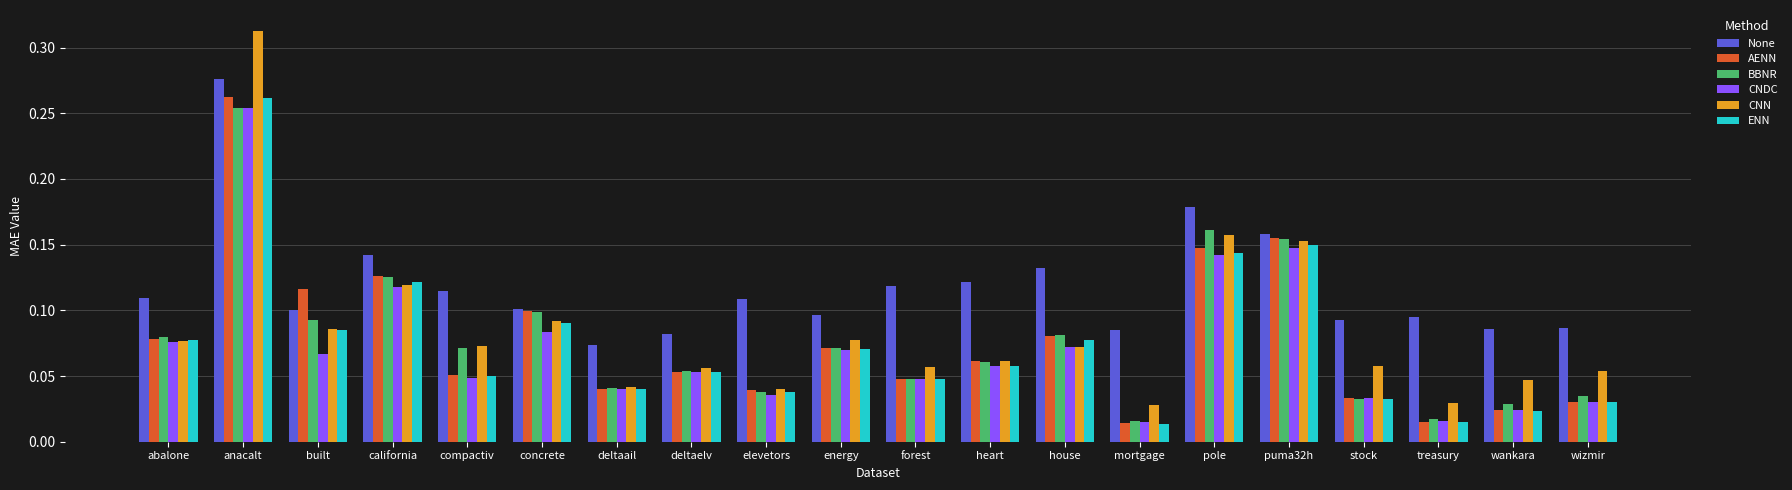

What is the total value across all series at pole?

0.9